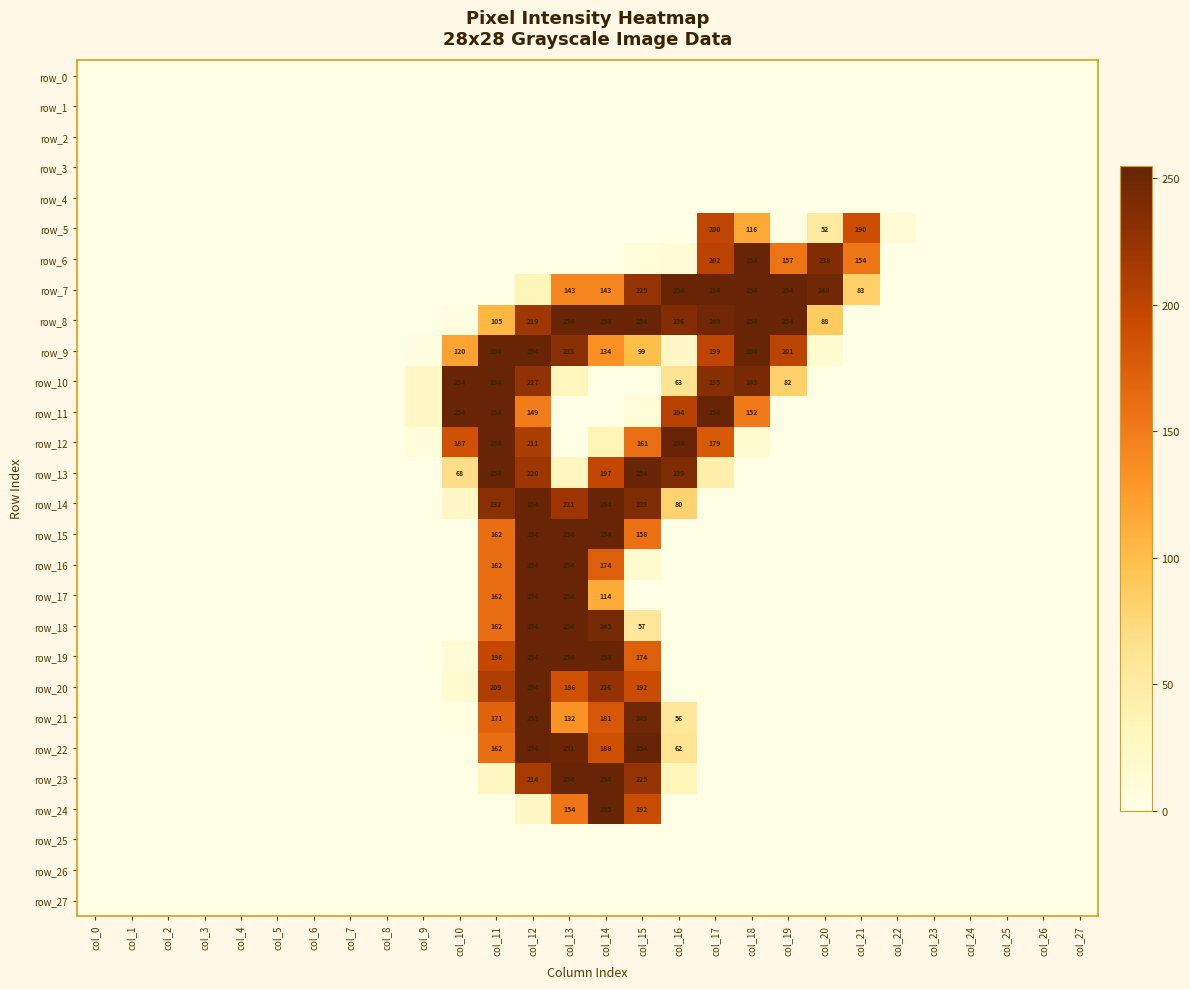

What is the difference between the second highest and minimum values in the row_9 series?

254